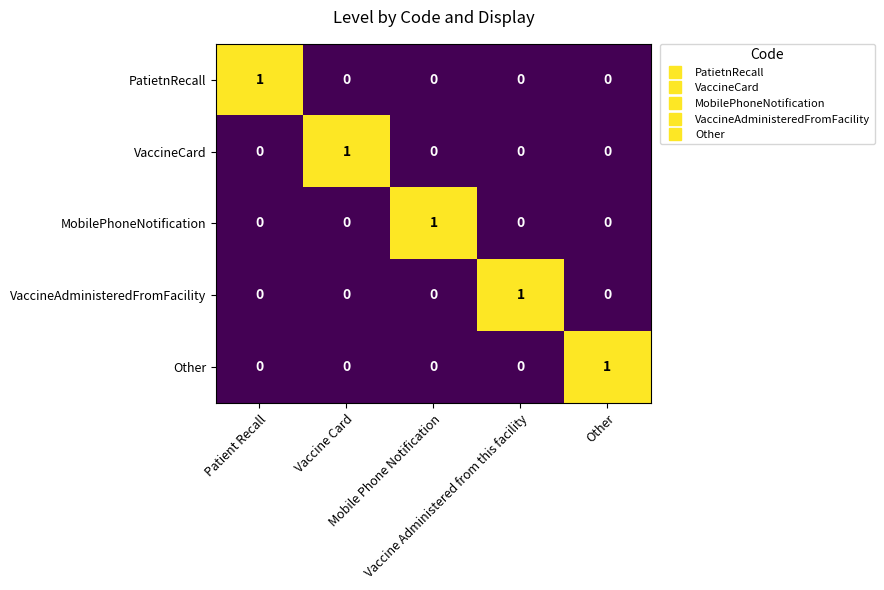

At how many categories does at least one series exceed 0?

5